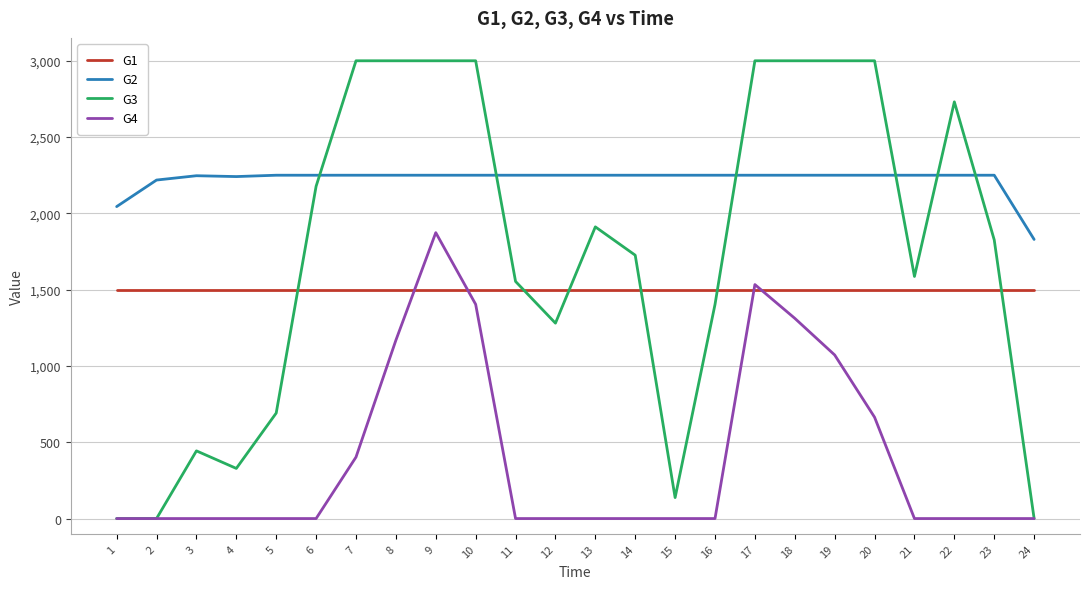

What are all the series names shown in the legend?

G1, G2, G3, G4